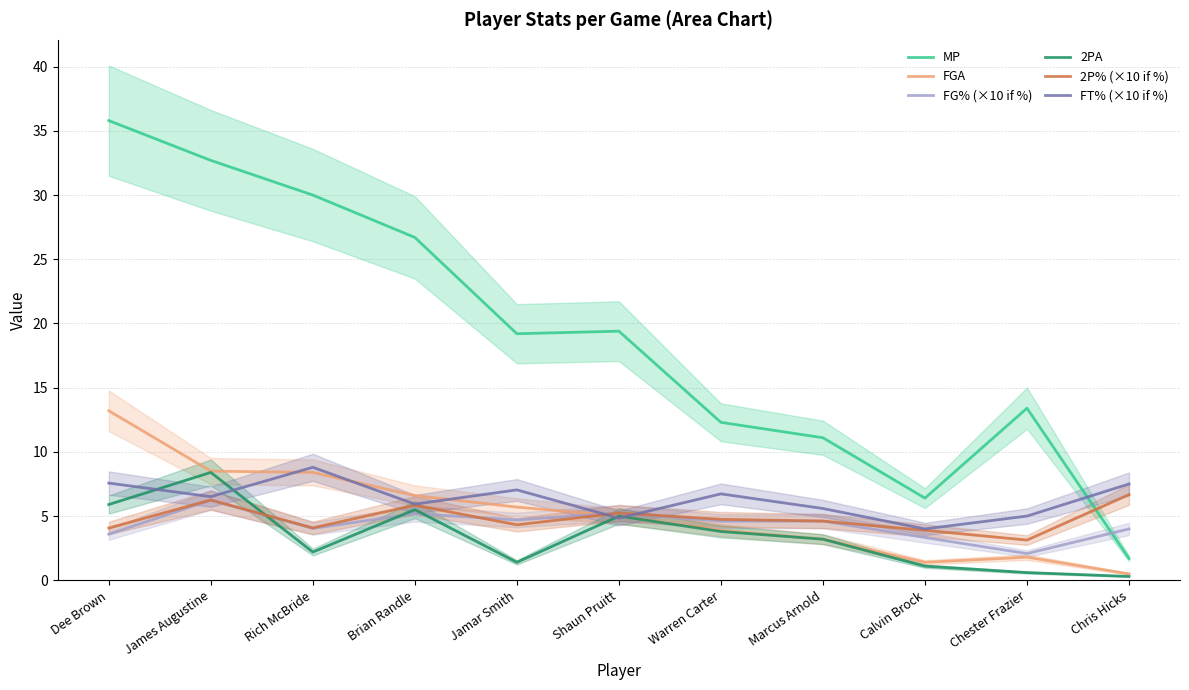

What is the difference between the FGA values at Marcus Arnold and Calvin Brock?

1.8